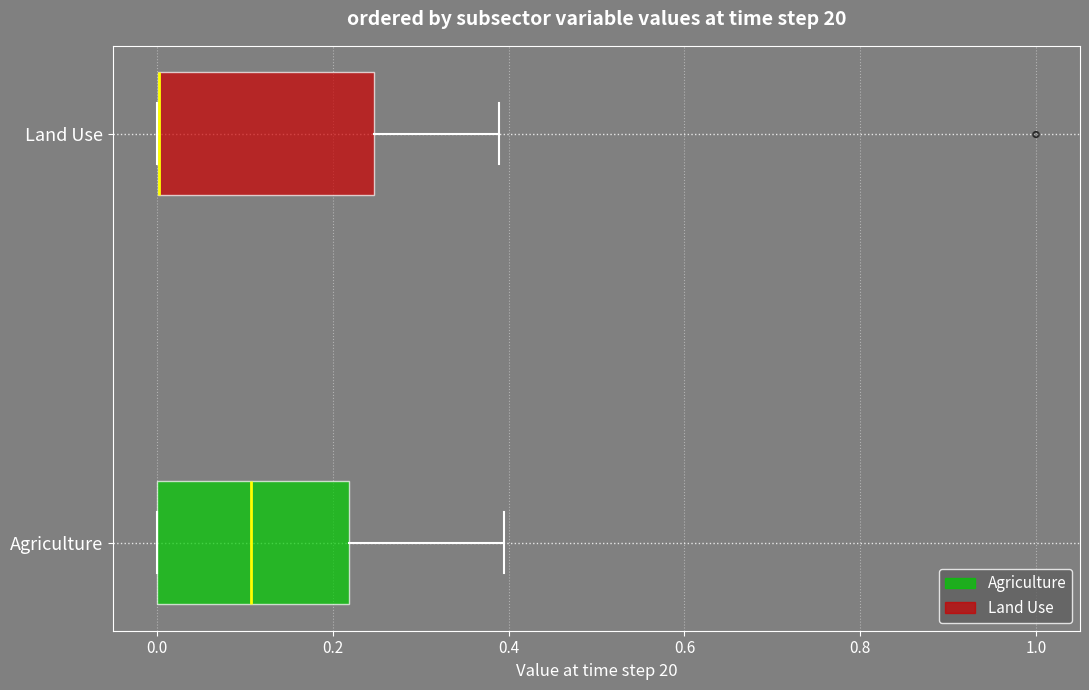

Comparing the boxes themselves (not the whiskers), which one is the widest?

Land Use